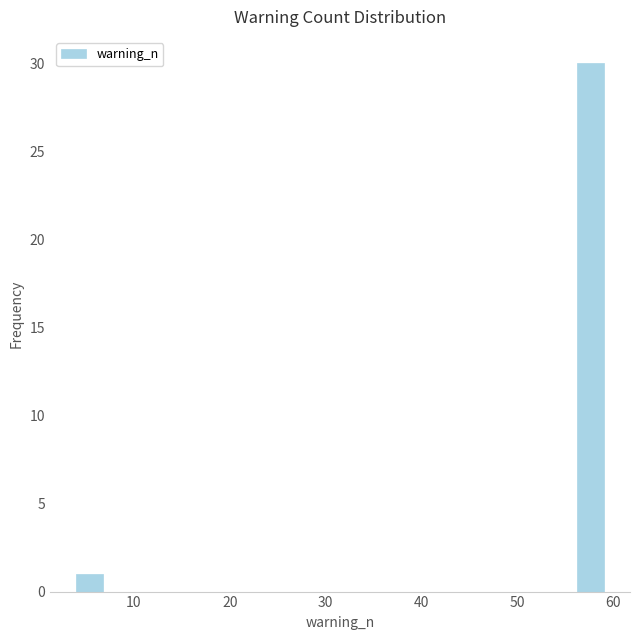

Read against the x-axis, roughly where is the centre of the tallest bar?

58